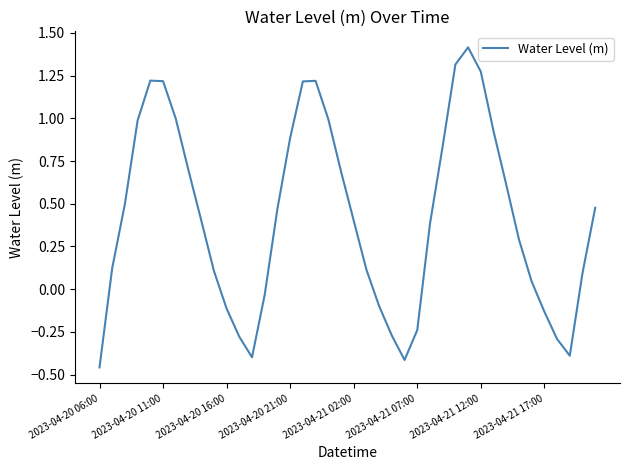

What is the difference between the maximum and minimum values?

1.9